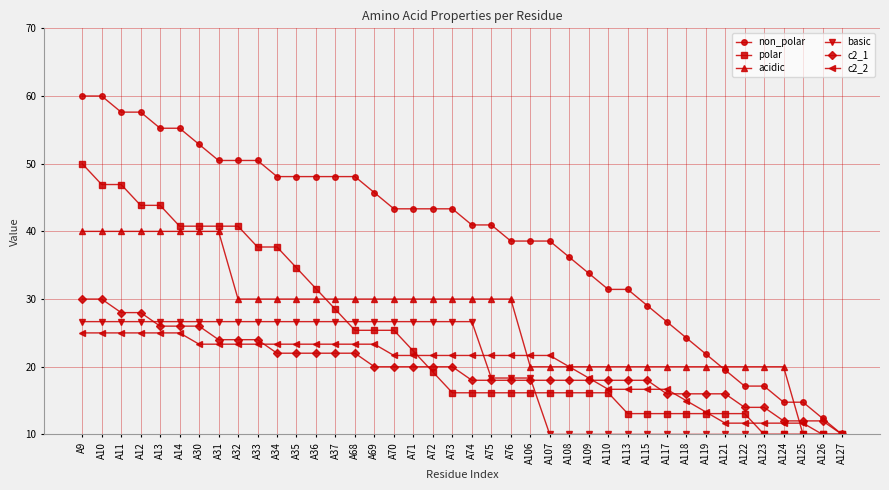

What is the spread (max minus min) of values at A32?

27.1